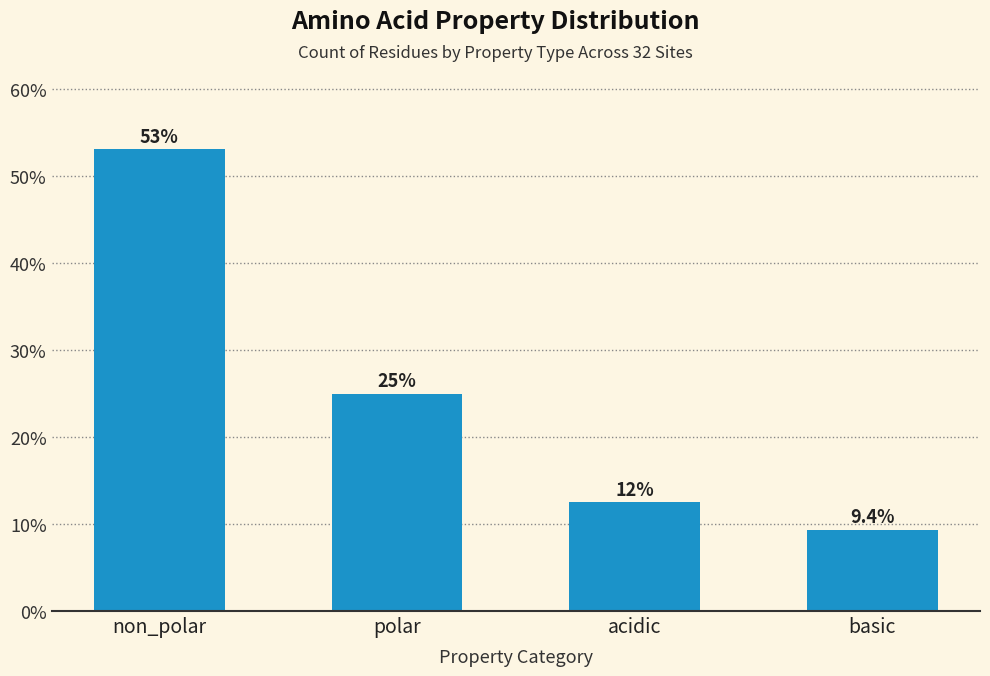

Reading right to left, transcribe all the data shown in this chart.

basic=9.4	acidic=12.5	polar=25.0	non_polar=53.1